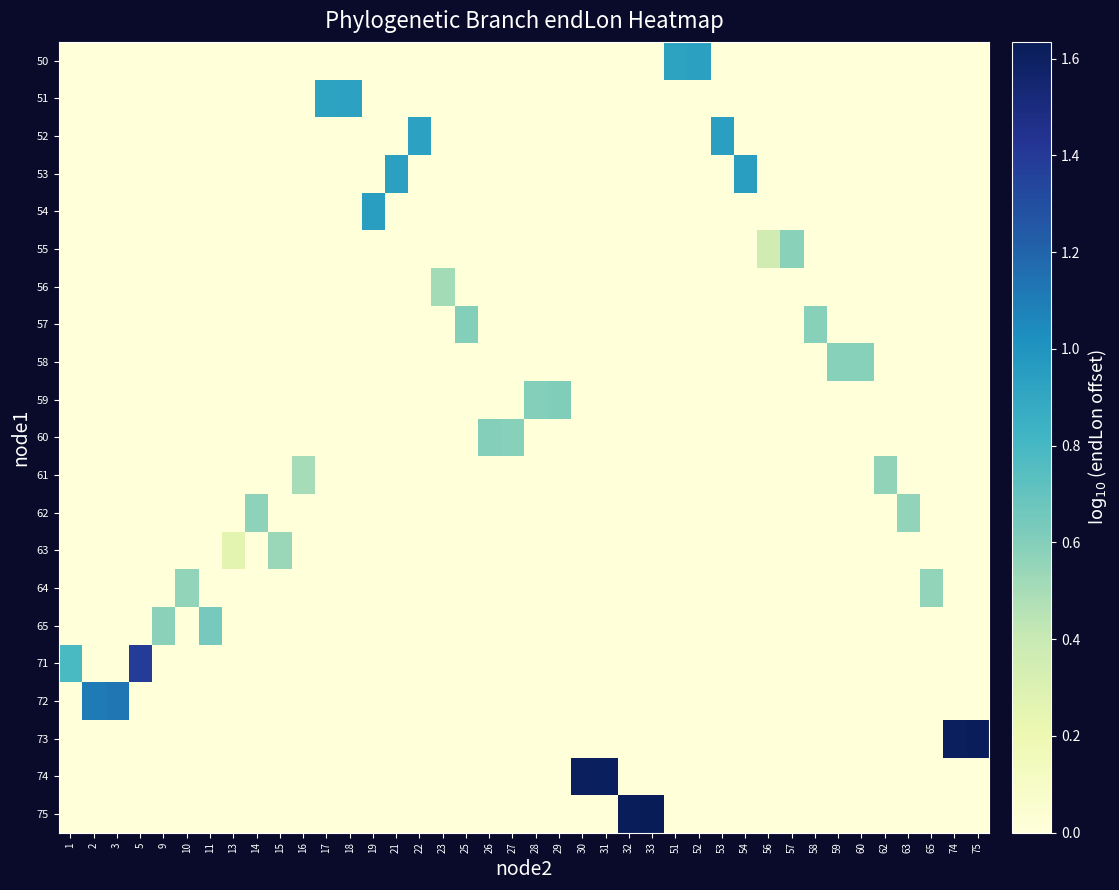

Reading left to right, transcribe all the data shown in this chart.

row_0: 1=0.0	2=0.0	3=0.0	5=0.0	9=0.0	10=0.0	11=0.0	13=0.0	14=0.0	15=0.0	16=0.0	17=0.0	18=0.0	19=0.0	21=0.0	22=0.0	23=0.0	25=0.0	26=0.0	27=0.0	28=0.0	29=0.0	30=0.0	31=0.0	32=0.0	33=0.0	51=0.9	52=0.9	53=0.0	54=0.0	56=0.0	57=0.0	58=0.0	59=0.0	60=0.0	62=0.0	63=0.0	65=0.0	74=0.0	75=0.0
row_1: 1=0.0	2=0.0	3=0.0	5=0.0	9=0.0	10=0.0	11=0.0	13=0.0	14=0.0	15=0.0	16=0.0	17=0.9	18=0.9	19=0.0	21=0.0	22=0.0	23=0.0	25=0.0	26=0.0	27=0.0	28=0.0	29=0.0	30=0.0	31=0.0	32=0.0	33=0.0	51=0.0	52=0.0	53=0.0	54=0.0	56=0.0	57=0.0	58=0.0	59=0.0	60=0.0	62=0.0	63=0.0	65=0.0	74=0.0	75=0.0
row_2: 1=0.0	2=0.0	3=0.0	5=0.0	9=0.0	10=0.0	11=0.0	13=0.0	14=0.0	15=0.0	16=0.0	17=0.0	18=0.0	19=0.0	21=0.0	22=0.9	23=0.0	25=0.0	26=0.0	27=0.0	28=0.0	29=0.0	30=0.0	31=0.0	32=0.0	33=0.0	51=0.0	52=0.0	53=0.9	54=0.0	56=0.0	57=0.0	58=0.0	59=0.0	60=0.0	62=0.0	63=0.0	65=0.0	74=0.0	75=0.0
row_3: 1=0.0	2=0.0	3=0.0	5=0.0	9=0.0	10=0.0	11=0.0	13=0.0	14=0.0	15=0.0	16=0.0	17=0.0	18=0.0	19=0.0	21=0.9	22=0.0	23=0.0	25=0.0	26=0.0	27=0.0	28=0.0	29=0.0	30=0.0	31=0.0	32=0.0	33=0.0	51=0.0	52=0.0	53=0.0	54=0.9	56=0.0	57=0.0	58=0.0	59=0.0	60=0.0	62=0.0	63=0.0	65=0.0	74=0.0	75=0.0
row_4: 1=0.0	2=0.0	3=0.0	5=0.0	9=0.0	10=0.0	11=0.0	13=0.0	14=0.0	15=0.0	16=0.0	17=0.0	18=0.0	19=0.9	21=0.0	22=0.0	23=0.0	25=0.0	26=0.0	27=0.0	28=0.0	29=0.0	30=0.0	31=0.0	32=0.0	33=0.0	51=0.0	52=0.0	53=0.0	54=0.0	56=0.0	57=0.0	58=0.0	59=0.0	60=0.0	62=0.0	63=0.0	65=0.0	74=0.0	75=0.0
row_5: 1=0.0	2=0.0	3=0.0	5=0.0	9=0.0	10=0.0	11=0.0	13=0.0	14=0.0	15=0.0	16=0.0	17=0.0	18=0.0	19=0.0	21=0.0	22=0.0	23=0.0	25=0.0	26=0.0	27=0.0	28=0.0	29=0.0	30=0.0	31=0.0	32=0.0	33=0.0	51=0.0	52=0.0	53=0.0	54=0.0	56=0.4	57=0.6	58=0.0	59=0.0	60=0.0	62=0.0	63=0.0	65=0.0	74=0.0	75=0.0
row_6: 1=0.0	2=0.0	3=0.0	5=0.0	9=0.0	10=0.0	11=0.0	13=0.0	14=0.0	15=0.0	16=0.0	17=0.0	18=0.0	19=0.0	21=0.0	22=0.0	23=0.5	25=0.0	26=0.0	27=0.0	28=0.0	29=0.0	30=0.0	31=0.0	32=0.0	33=0.0	51=0.0	52=0.0	53=0.0	54=0.0	56=0.0	57=0.0	58=0.0	59=0.0	60=0.0	62=0.0	63=0.0	65=0.0	74=0.0	75=0.0
row_7: 1=0.0	2=0.0	3=0.0	5=0.0	9=0.0	10=0.0	11=0.0	13=0.0	14=0.0	15=0.0	16=0.0	17=0.0	18=0.0	19=0.0	21=0.0	22=0.0	23=0.0	25=0.6	26=0.0	27=0.0	28=0.0	29=0.0	30=0.0	31=0.0	32=0.0	33=0.0	51=0.0	52=0.0	53=0.0	54=0.0	56=0.0	57=0.0	58=0.6	59=0.0	60=0.0	62=0.0	63=0.0	65=0.0	74=0.0	75=0.0
row_8: 1=0.0	2=0.0	3=0.0	5=0.0	9=0.0	10=0.0	11=0.0	13=0.0	14=0.0	15=0.0	16=0.0	17=0.0	18=0.0	19=0.0	21=0.0	22=0.0	23=0.0	25=0.0	26=0.0	27=0.0	28=0.0	29=0.0	30=0.0	31=0.0	32=0.0	33=0.0	51=0.0	52=0.0	53=0.0	54=0.0	56=0.0	57=0.0	58=0.0	59=0.6	60=0.6	62=0.0	63=0.0	65=0.0	74=0.0	75=0.0
row_9: 1=0.0	2=0.0	3=0.0	5=0.0	9=0.0	10=0.0	11=0.0	13=0.0	14=0.0	15=0.0	16=0.0	17=0.0	18=0.0	19=0.0	21=0.0	22=0.0	23=0.0	25=0.0	26=0.0	27=0.0	28=0.6	29=0.6	30=0.0	31=0.0	32=0.0	33=0.0	51=0.0	52=0.0	53=0.0	54=0.0	56=0.0	57=0.0	58=0.0	59=0.0	60=0.0	62=0.0	63=0.0	65=0.0	74=0.0	75=0.0
row_10: 1=0.0	2=0.0	3=0.0	5=0.0	9=0.0	10=0.0	11=0.0	13=0.0	14=0.0	15=0.0	16=0.0	17=0.0	18=0.0	19=0.0	21=0.0	22=0.0	23=0.0	25=0.0	26=0.6	27=0.6	28=0.0	29=0.0	30=0.0	31=0.0	32=0.0	33=0.0	51=0.0	52=0.0	53=0.0	54=0.0	56=0.0	57=0.0	58=0.0	59=0.0	60=0.0	62=0.0	63=0.0	65=0.0	74=0.0	75=0.0
row_11: 1=0.0	2=0.0	3=0.0	5=0.0	9=0.0	10=0.0	11=0.0	13=0.0	14=0.0	15=0.0	16=0.5	17=0.0	18=0.0	19=0.0	21=0.0	22=0.0	23=0.0	25=0.0	26=0.0	27=0.0	28=0.0	29=0.0	30=0.0	31=0.0	32=0.0	33=0.0	51=0.0	52=0.0	53=0.0	54=0.0	56=0.0	57=0.0	58=0.0	59=0.0	60=0.0	62=0.6	63=0.0	65=0.0	74=0.0	75=0.0
row_12: 1=0.0	2=0.0	3=0.0	5=0.0	9=0.0	10=0.0	11=0.0	13=0.0	14=0.6	15=0.0	16=0.0	17=0.0	18=0.0	19=0.0	21=0.0	22=0.0	23=0.0	25=0.0	26=0.0	27=0.0	28=0.0	29=0.0	30=0.0	31=0.0	32=0.0	33=0.0	51=0.0	52=0.0	53=0.0	54=0.0	56=0.0	57=0.0	58=0.0	59=0.0	60=0.0	62=0.0	63=0.6	65=0.0	74=0.0	75=0.0
row_13: 1=0.0	2=0.0	3=0.0	5=0.0	9=0.0	10=0.0	11=0.0	13=0.3	14=0.0	15=0.5	16=0.0	17=0.0	18=0.0	19=0.0	21=0.0	22=0.0	23=0.0	25=0.0	26=0.0	27=0.0	28=0.0	29=0.0	30=0.0	31=0.0	32=0.0	33=0.0	51=0.0	52=0.0	53=0.0	54=0.0	56=0.0	57=0.0	58=0.0	59=0.0	60=0.0	62=0.0	63=0.0	65=0.0	74=0.0	75=0.0
row_14: 1=0.0	2=0.0	3=0.0	5=0.0	9=0.0	10=0.6	11=0.0	13=0.0	14=0.0	15=0.0	16=0.0	17=0.0	18=0.0	19=0.0	21=0.0	22=0.0	23=0.0	25=0.0	26=0.0	27=0.0	28=0.0	29=0.0	30=0.0	31=0.0	32=0.0	33=0.0	51=0.0	52=0.0	53=0.0	54=0.0	56=0.0	57=0.0	58=0.0	59=0.0	60=0.0	62=0.0	63=0.0	65=0.6	74=0.0	75=0.0
row_15: 1=0.0	2=0.0	3=0.0	5=0.0	9=0.6	10=0.0	11=0.6	13=0.0	14=0.0	15=0.0	16=0.0	17=0.0	18=0.0	19=0.0	21=0.0	22=0.0	23=0.0	25=0.0	26=0.0	27=0.0	28=0.0	29=0.0	30=0.0	31=0.0	32=0.0	33=0.0	51=0.0	52=0.0	53=0.0	54=0.0	56=0.0	57=0.0	58=0.0	59=0.0	60=0.0	62=0.0	63=0.0	65=0.0	74=0.0	75=0.0
row_16: 1=0.8	2=0.0	3=0.0	5=1.4	9=0.0	10=0.0	11=0.0	13=0.0	14=0.0	15=0.0	16=0.0	17=0.0	18=0.0	19=0.0	21=0.0	22=0.0	23=0.0	25=0.0	26=0.0	27=0.0	28=0.0	29=0.0	30=0.0	31=0.0	32=0.0	33=0.0	51=0.0	52=0.0	53=0.0	54=0.0	56=0.0	57=0.0	58=0.0	59=0.0	60=0.0	62=0.0	63=0.0	65=0.0	74=0.0	75=0.0
row_17: 1=0.0	2=1.1	3=1.1	5=0.0	9=0.0	10=0.0	11=0.0	13=0.0	14=0.0	15=0.0	16=0.0	17=0.0	18=0.0	19=0.0	21=0.0	22=0.0	23=0.0	25=0.0	26=0.0	27=0.0	28=0.0	29=0.0	30=0.0	31=0.0	32=0.0	33=0.0	51=0.0	52=0.0	53=0.0	54=0.0	56=0.0	57=0.0	58=0.0	59=0.0	60=0.0	62=0.0	63=0.0	65=0.0	74=0.0	75=0.0
row_18: 1=0.0	2=0.0	3=0.0	5=0.0	9=0.0	10=0.0	11=0.0	13=0.0	14=0.0	15=0.0	16=0.0	17=0.0	18=0.0	19=0.0	21=0.0	22=0.0	23=0.0	25=0.0	26=0.0	27=0.0	28=0.0	29=0.0	30=0.0	31=0.0	32=0.0	33=0.0	51=0.0	52=0.0	53=0.0	54=0.0	56=0.0	57=0.0	58=0.0	59=0.0	60=0.0	62=0.0	63=0.0	65=0.0	74=1.6	75=1.6
row_19: 1=0.0	2=0.0	3=0.0	5=0.0	9=0.0	10=0.0	11=0.0	13=0.0	14=0.0	15=0.0	16=0.0	17=0.0	18=0.0	19=0.0	21=0.0	22=0.0	23=0.0	25=0.0	26=0.0	27=0.0	28=0.0	29=0.0	30=1.6	31=1.6	32=0.0	33=0.0	51=0.0	52=0.0	53=0.0	54=0.0	56=0.0	57=0.0	58=0.0	59=0.0	60=0.0	62=0.0	63=0.0	65=0.0	74=0.0	75=0.0
row_20: 1=0.0	2=0.0	3=0.0	5=0.0	9=0.0	10=0.0	11=0.0	13=0.0	14=0.0	15=0.0	16=0.0	17=0.0	18=0.0	19=0.0	21=0.0	22=0.0	23=0.0	25=0.0	26=0.0	27=0.0	28=0.0	29=0.0	30=0.0	31=0.0	32=1.6	33=1.6	51=0.0	52=0.0	53=0.0	54=0.0	56=0.0	57=0.0	58=0.0	59=0.0	60=0.0	62=0.0	63=0.0	65=0.0	74=0.0	75=0.0